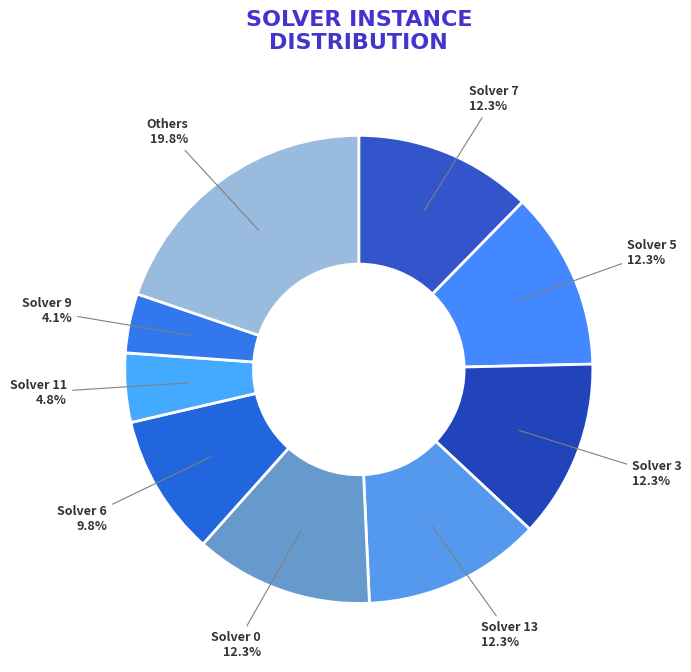

Approximately how many times larger is the value at Solver 3 compared to Solver 6?

1.3